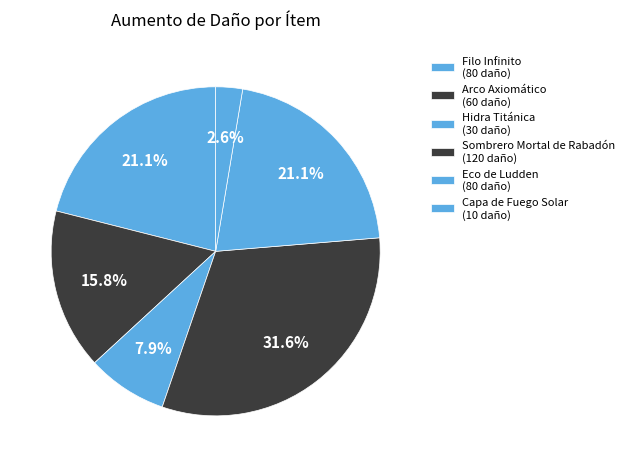

How many segments does this pie chart have?

6